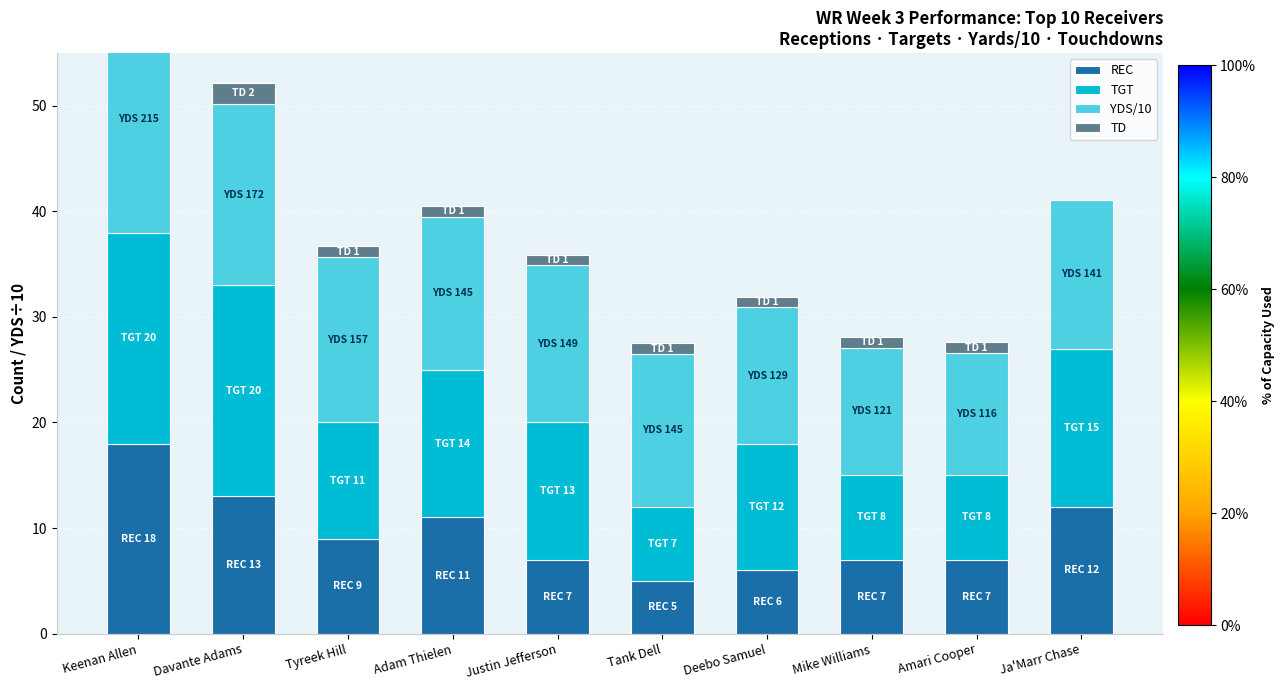

Where is REC nearest to the value 11?

Adam Thielen